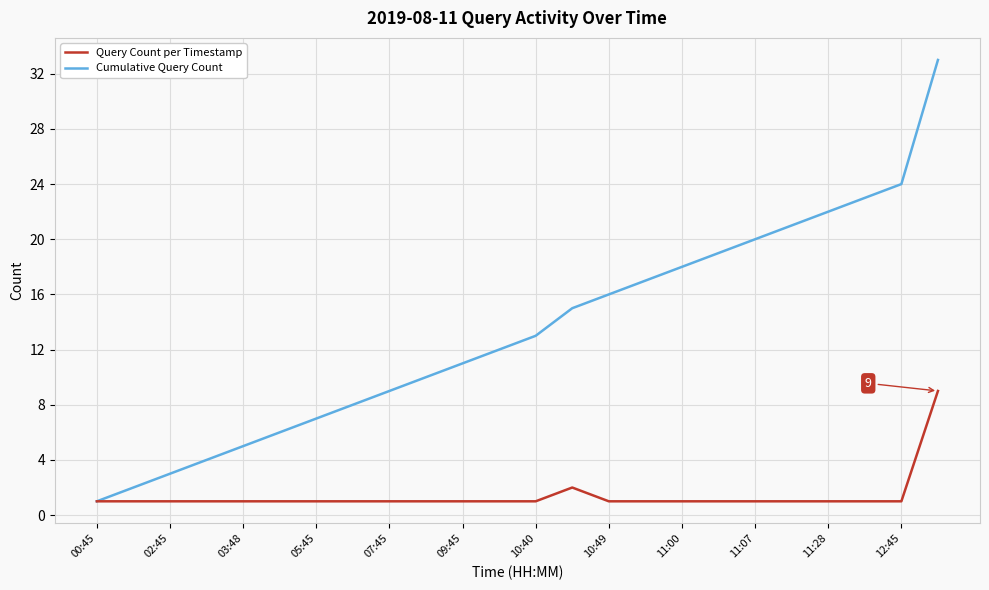

Rank the series by their average value, from highest to lowest.

Cumulative Query Count, Query Count per Timestamp